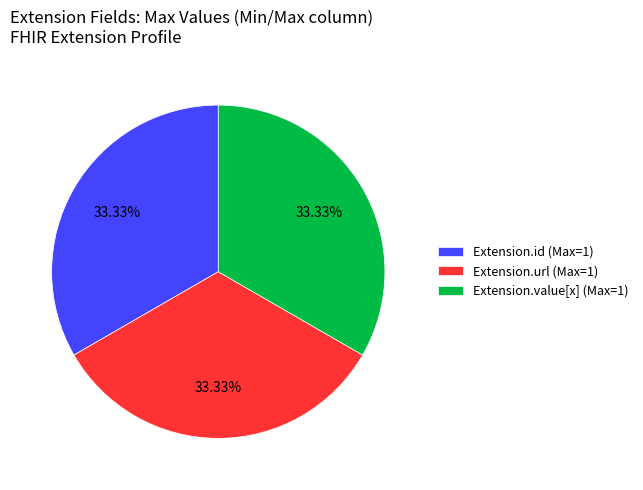

Approximately how many times larger is the value at Extension.url (Max=1) compared to Extension.value[x] (Max=1)?

1.0